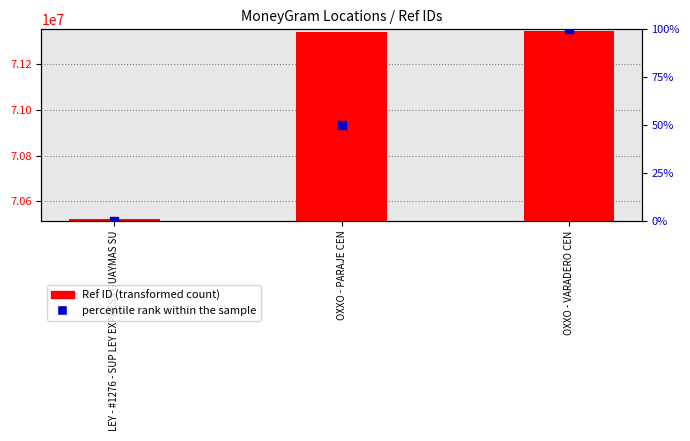

Which series has the largest total across all categories?

Ref ID